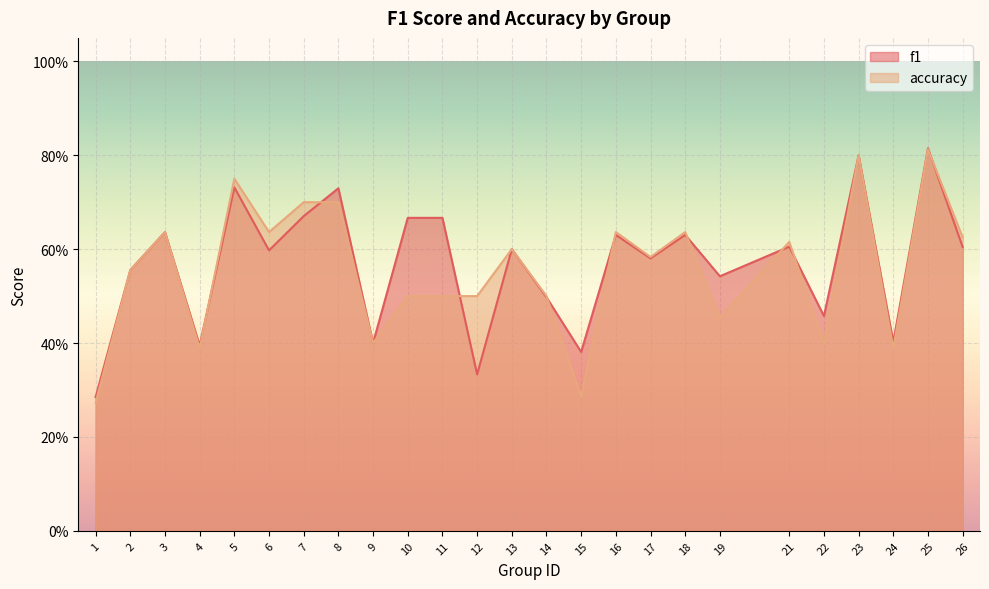

Where do accuracy and f1 first cross each other?

4 and 5